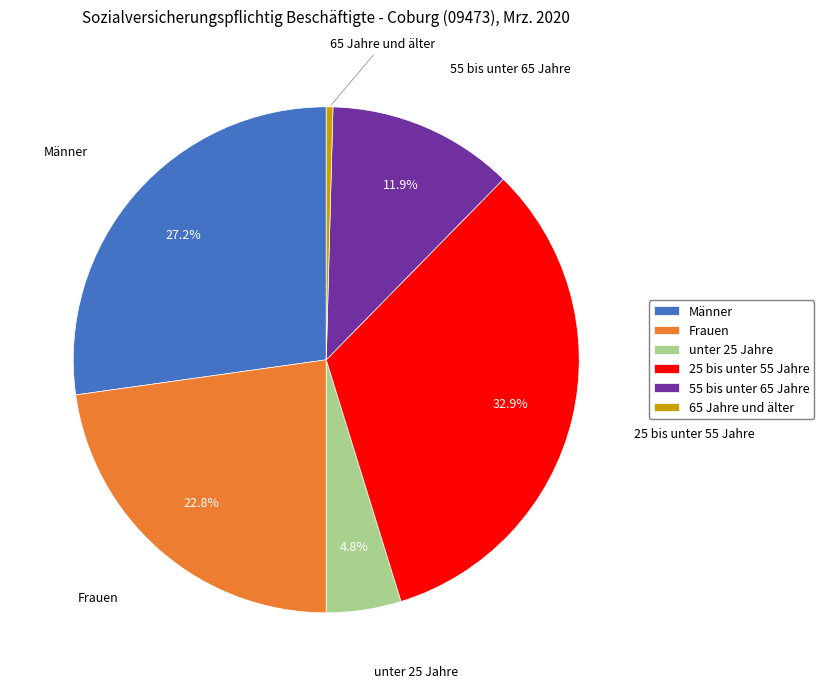

Combined, what portion of the pie is 25 bis unter 55 Jahre and unter 25 Jahre?

37.7%